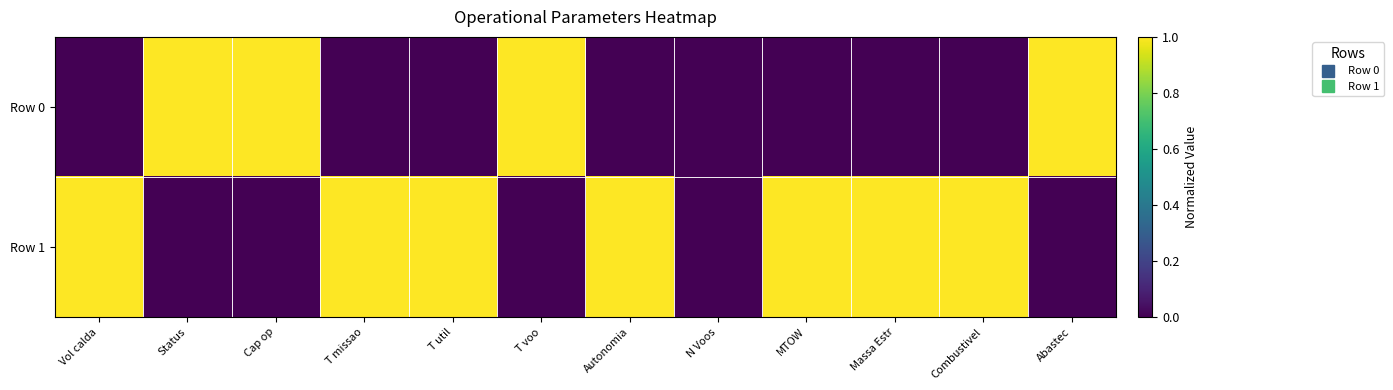

Rank the series by their average value, from highest to lowest.

Row 1, Row 0